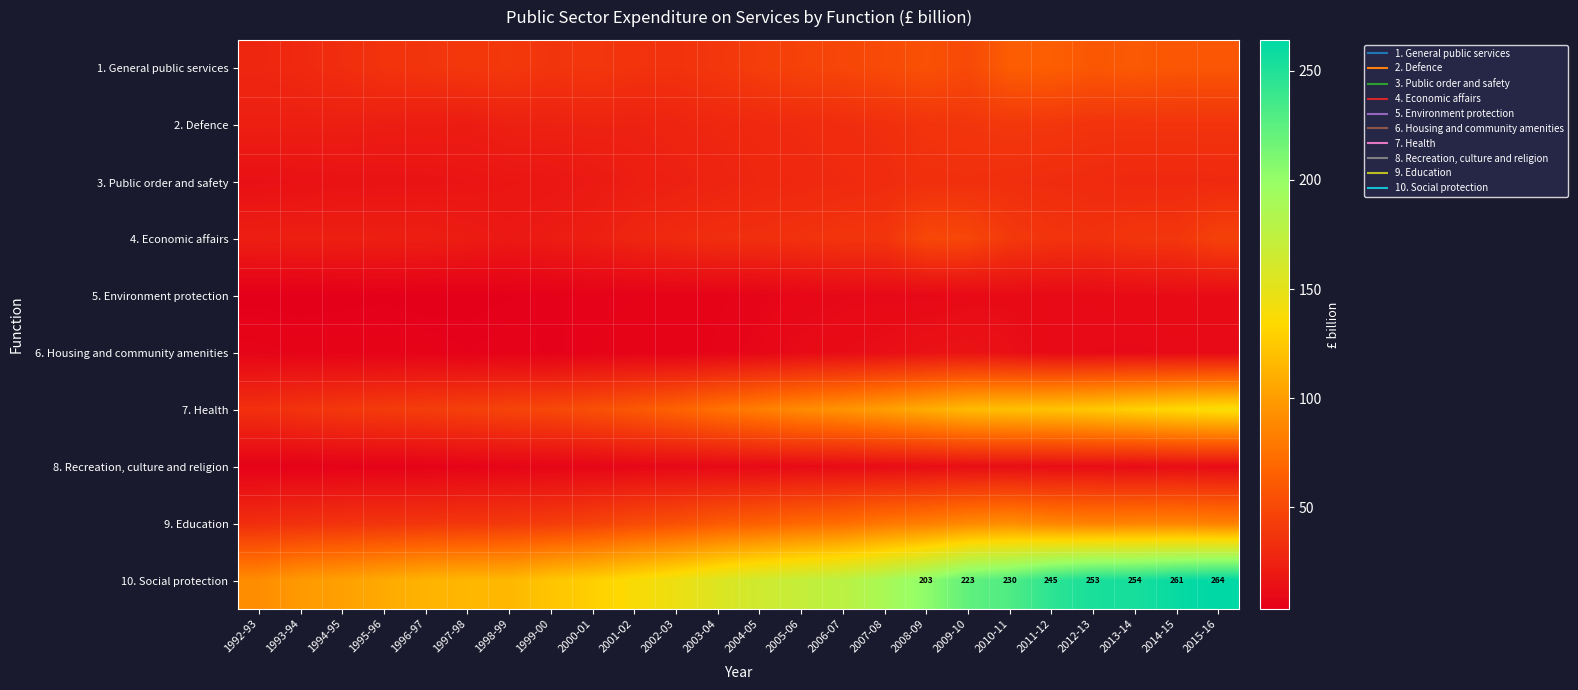

Which category has the highest value in the 1. General public services series?

2011-12